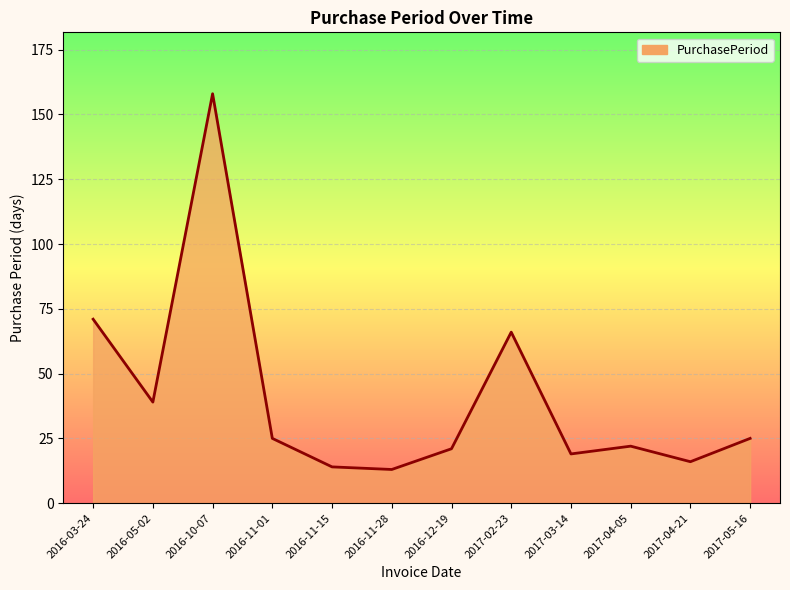

The chart shows a value of 39 at 2016-05-02. True or false?

True